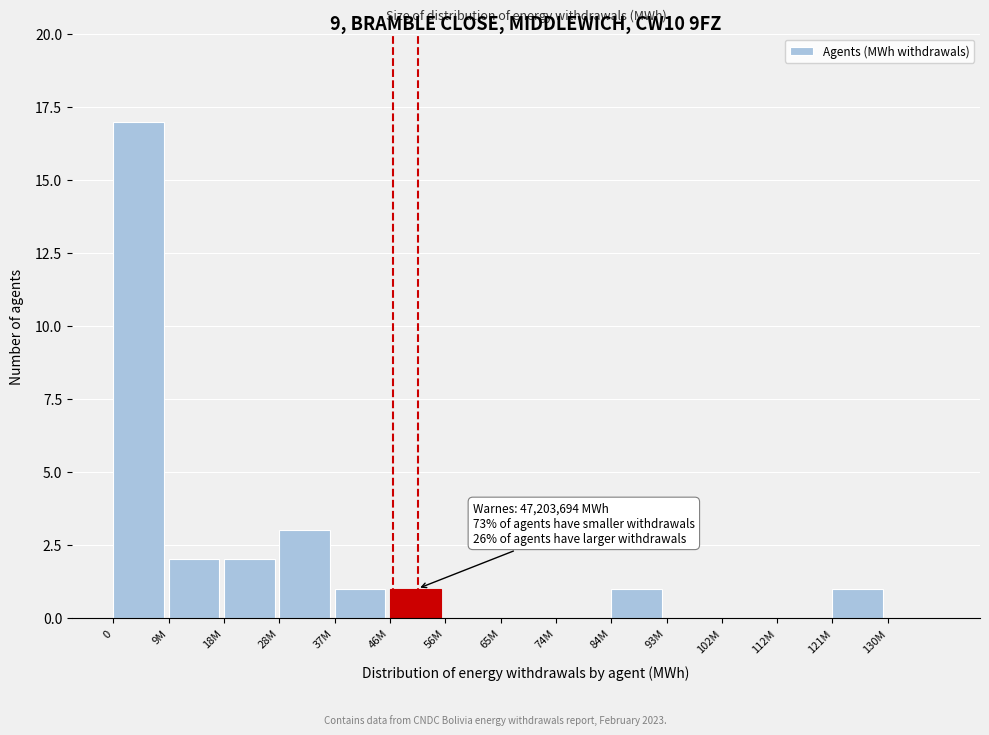

Reading left to right, extract all data points from this chart.

0=17	9M=2	18M=2	28M=3	37M=1	46M=1	56M=0	65M=0	74M=0	84M=1	93M=0	102M=0	112M=0	121M=1	130M=0